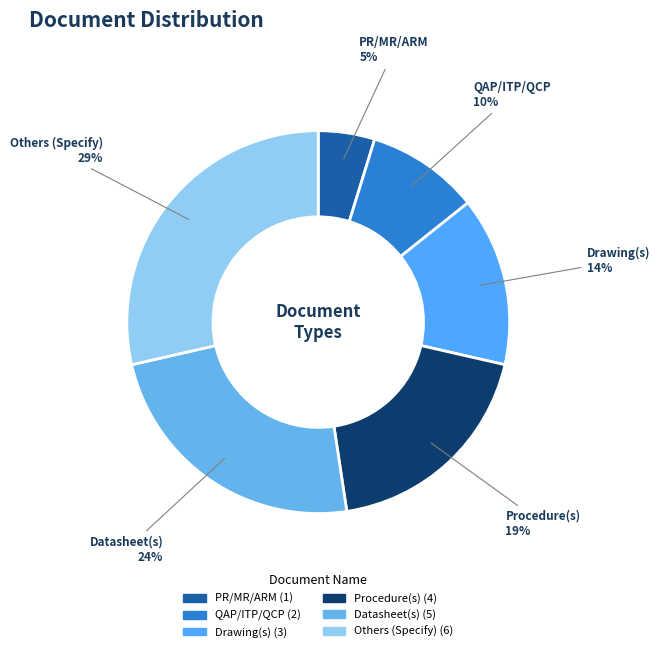

Which category has the smallest portion of the pie?

PR/MR/ARM